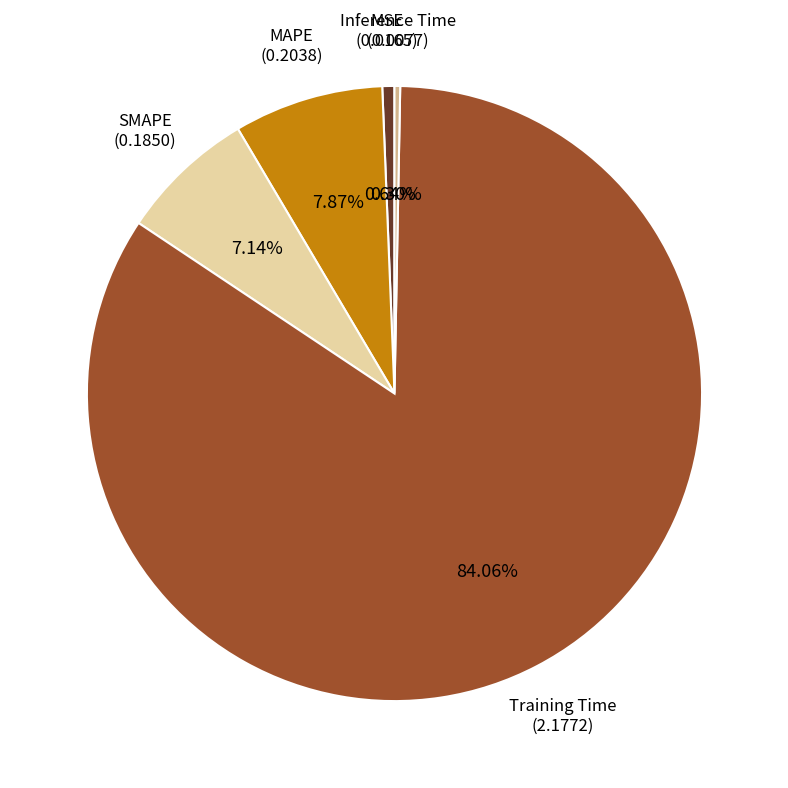

Does any single category account for the majority?

Yes